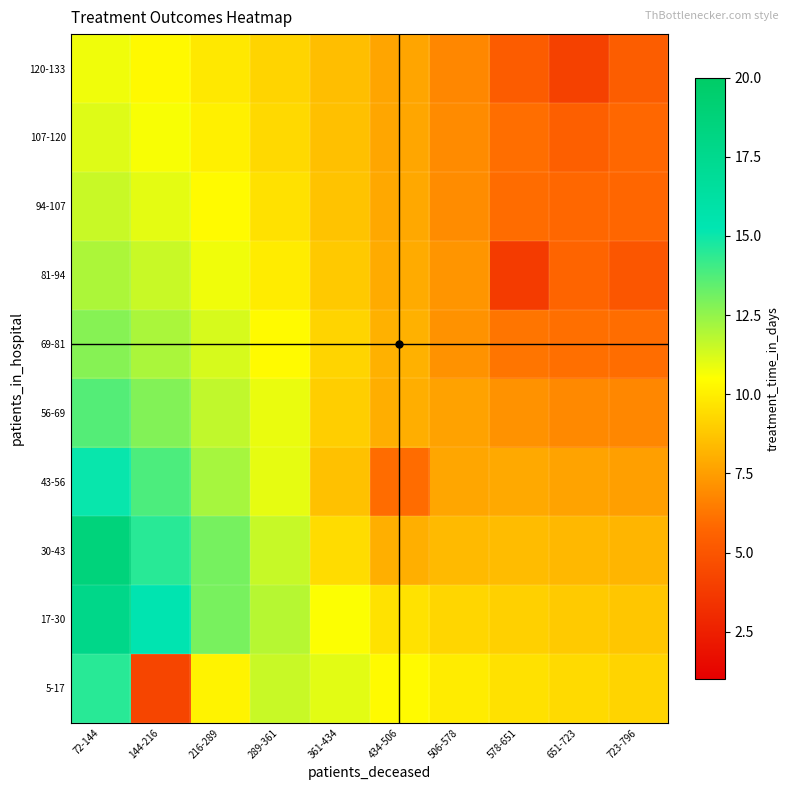

What is the maximum value shown in the chart?

18.7